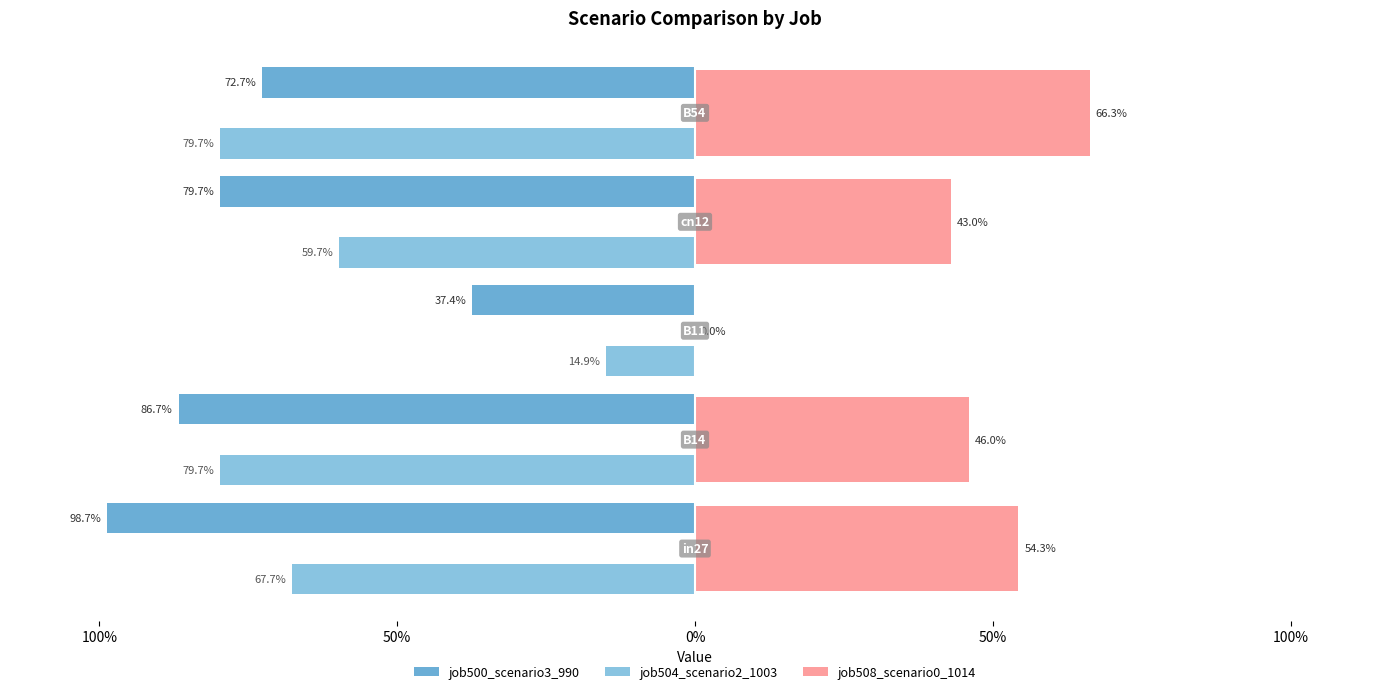

How many bars are there in total?

15